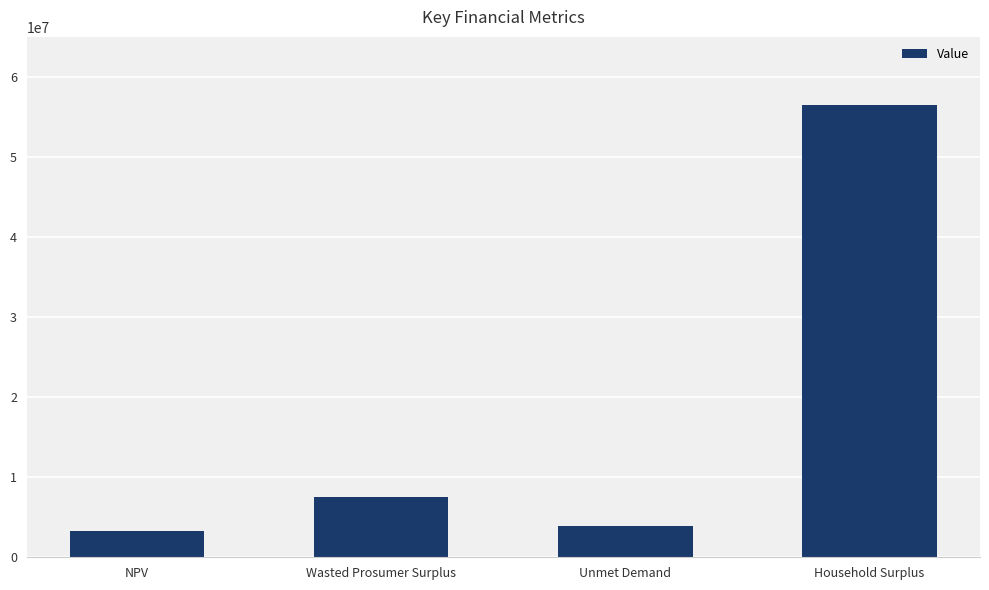

Reading right to left, extract all data points from this chart.

Household Surplus=56583916.6	Unmet Demand=3953043.0	Wasted Prosumer Surplus=7514852.8	NPV=3311742.2